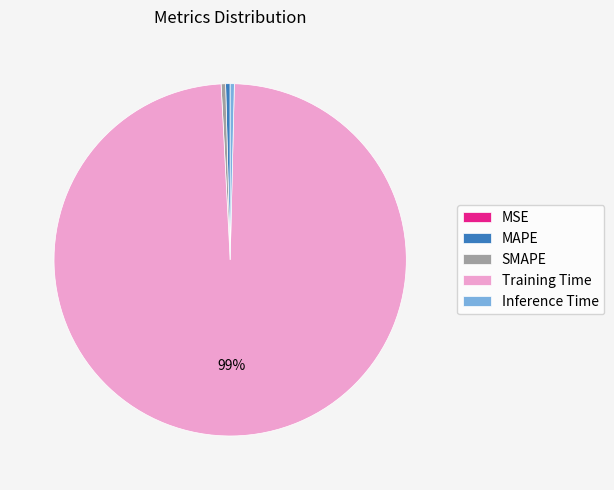

Which category has the biggest portion of the pie?

Training Time